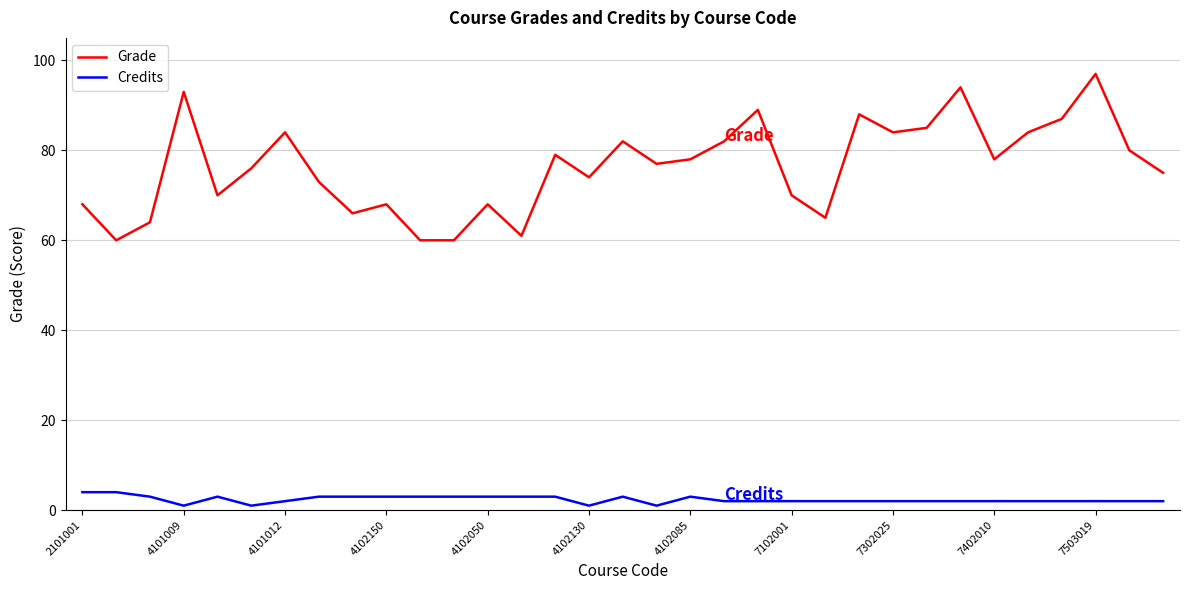

What is the greatest value displayed?

97